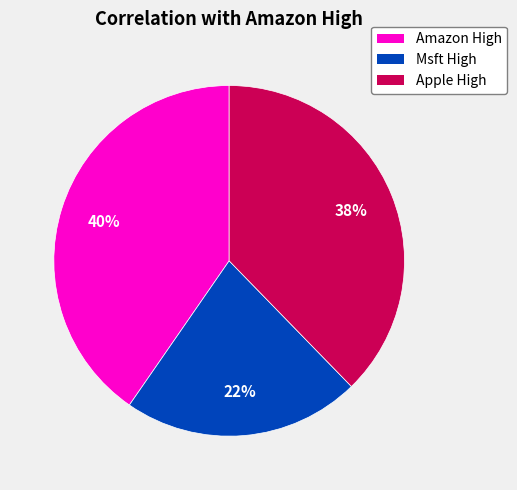

How many segments does this pie chart have?

3